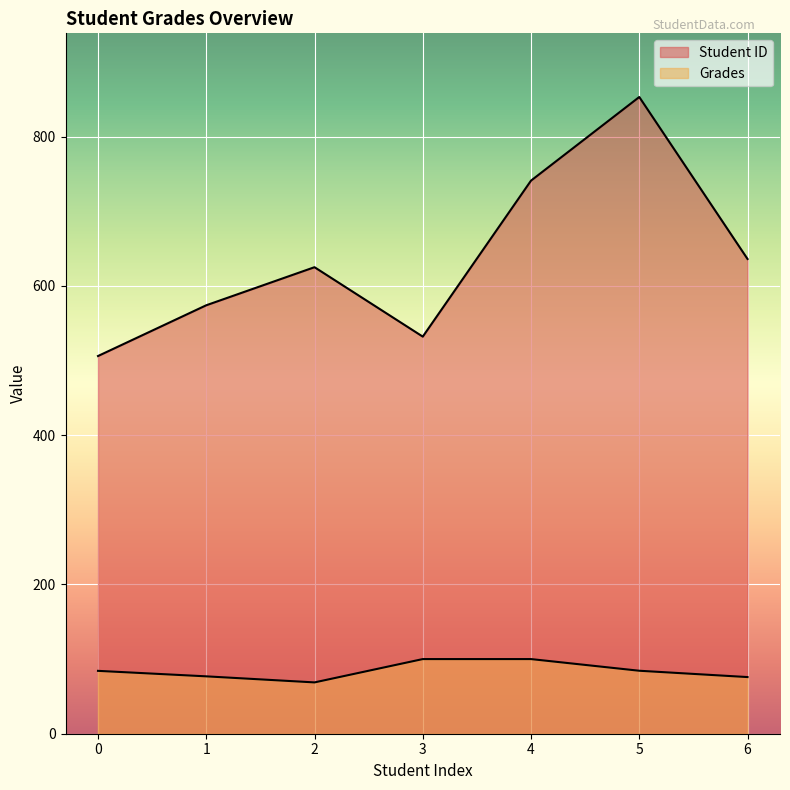

What is the total value across all series at 0?

590.2